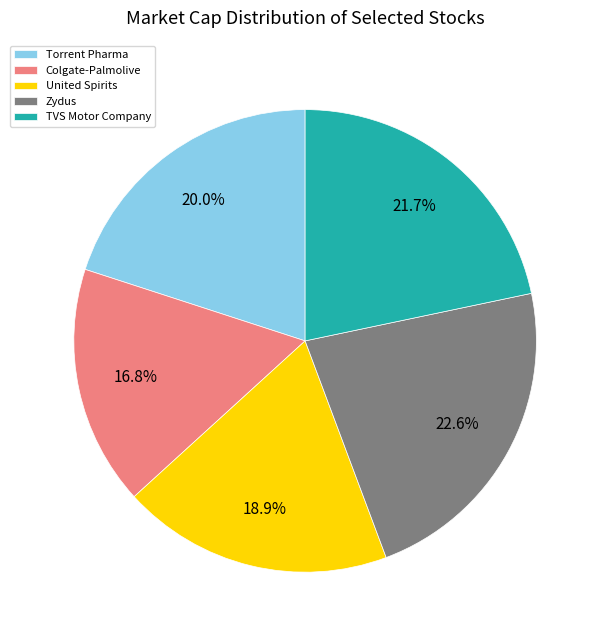

To the nearest percent, what portion does Colgate-Palmolive represent?

17%